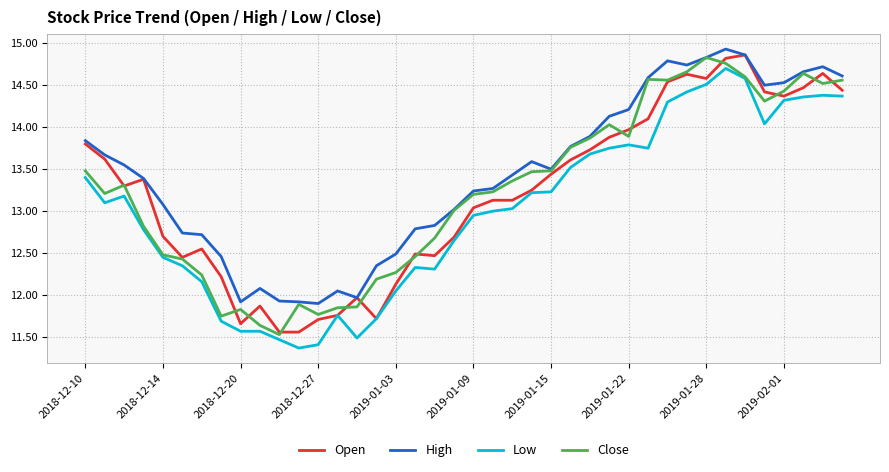

What are all the series names shown in the legend?

Open, High, Low, Close